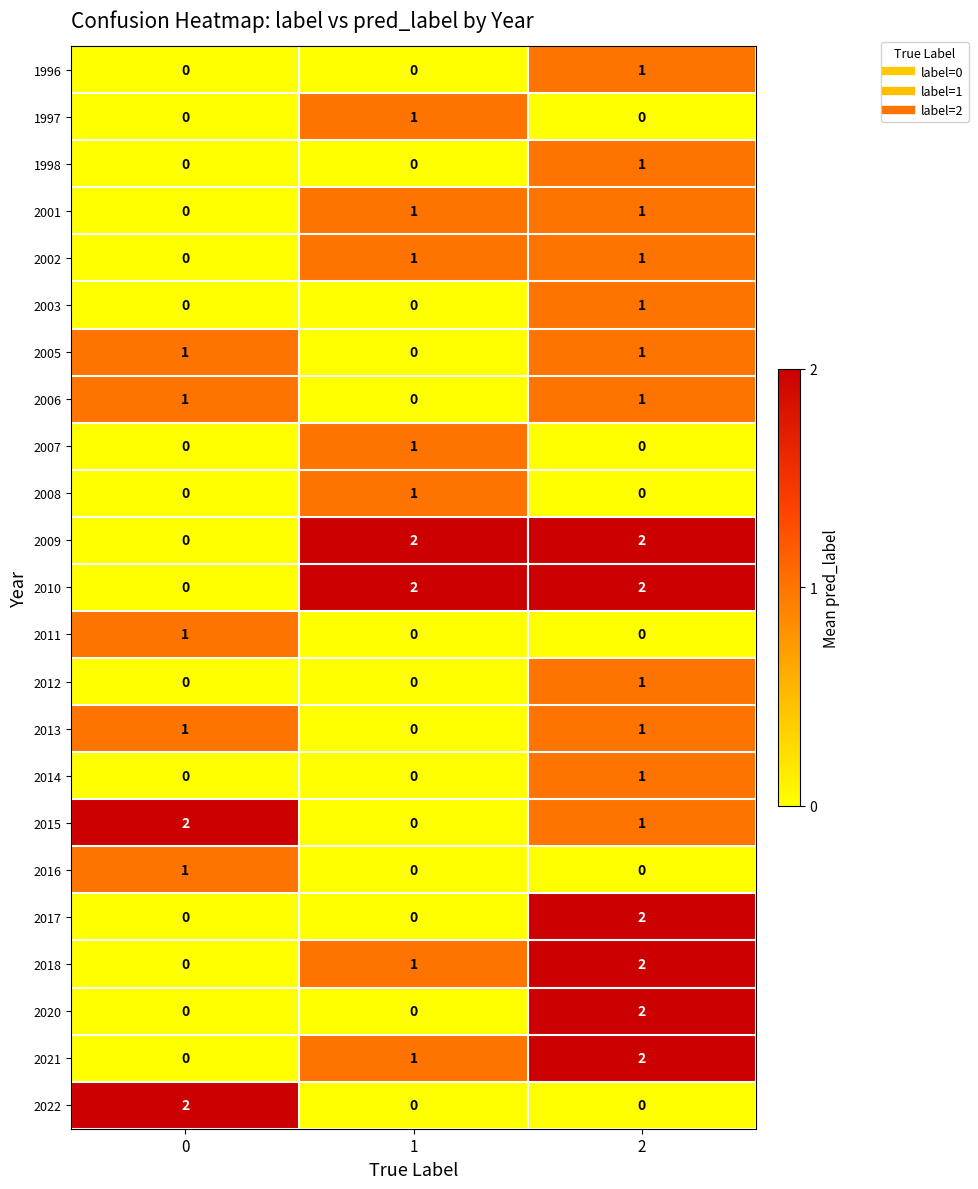

What is the total value across all series at 2?

23